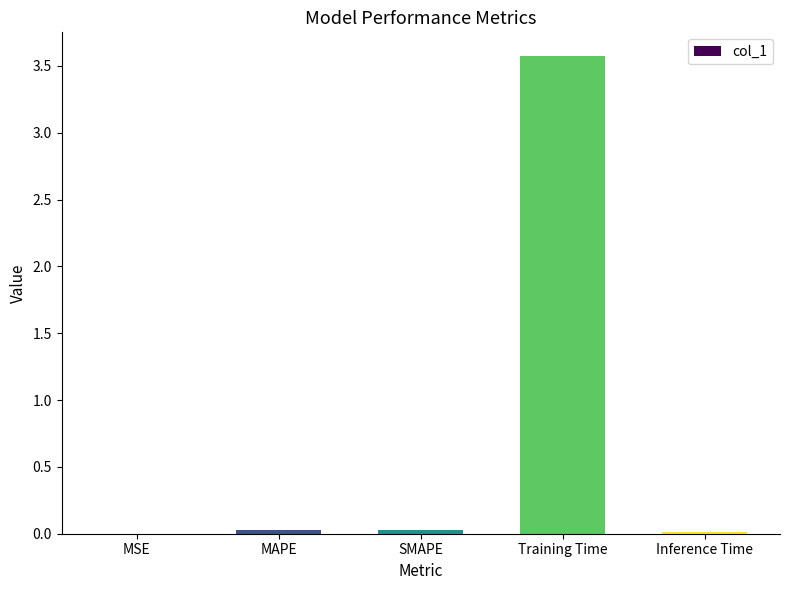

What is the maximum value shown in the chart?

3.6